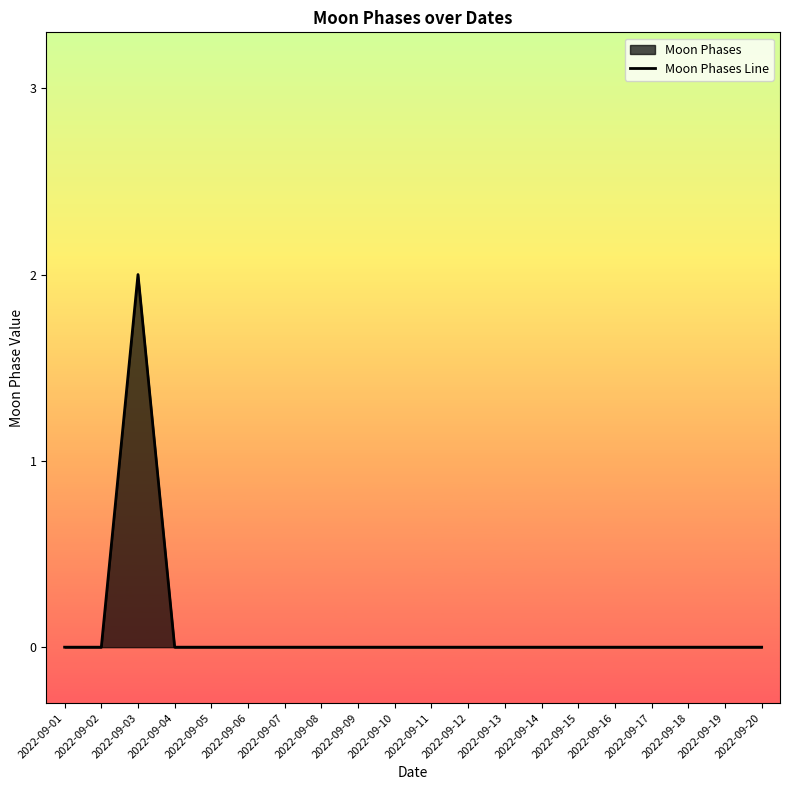

Between 2022-09-01 and 2022-09-05, which is larger?

2022-09-01